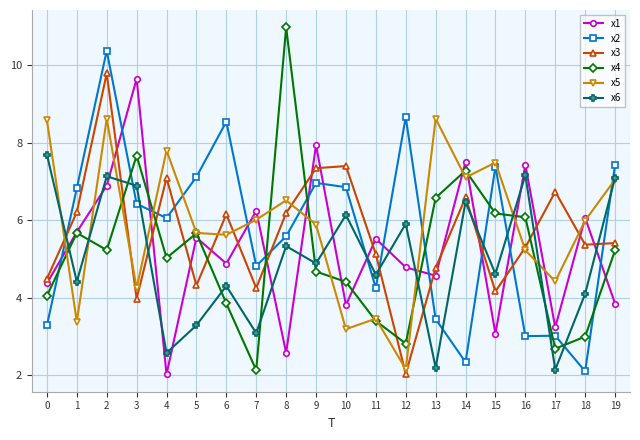

What is the average value of the x2 series?

5.7